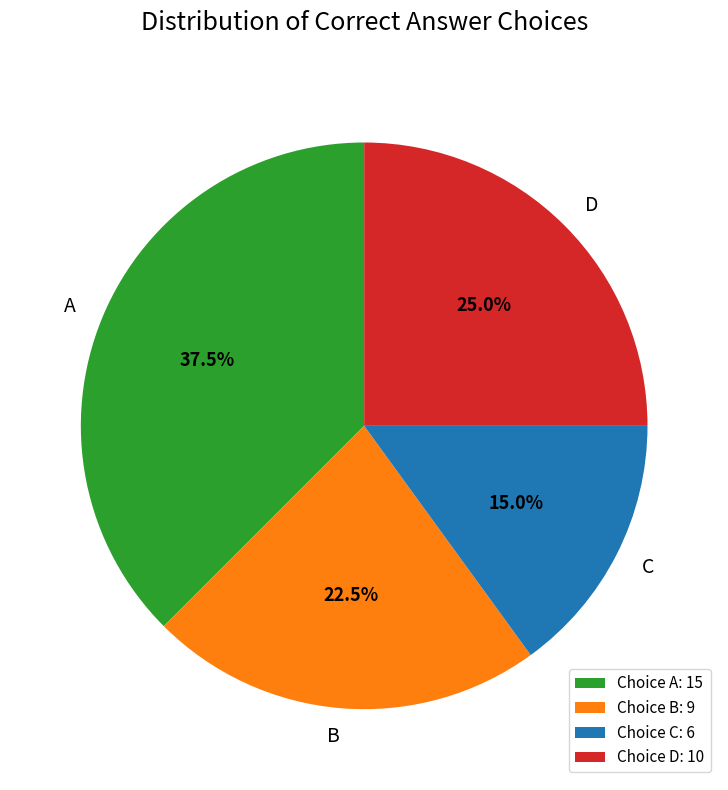

To the nearest percent, what is the difference between the largest and smallest slice percentages?

22%